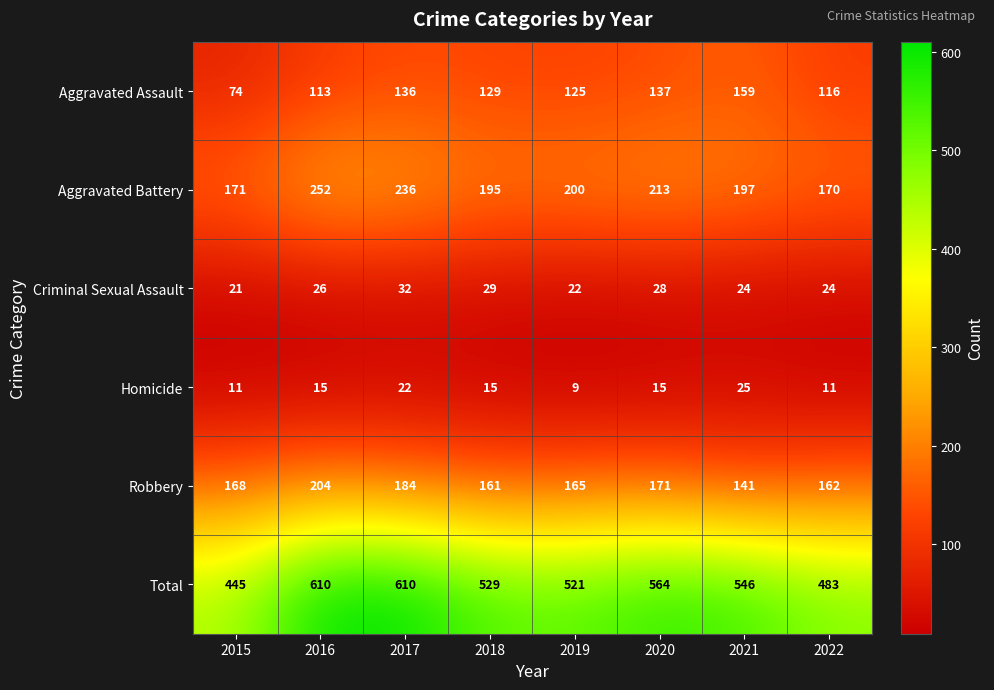

What is the approximate value of Homicide at 2015, to the nearest 5?

10